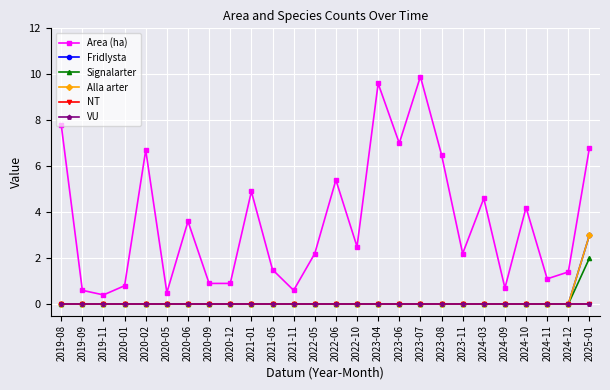

Reading left to right, transcribe all the data shown in this chart.

Area (ha): 7.8	0.6	0.4	0.8	6.7	0.5	3.6	0.9	0.9	4.9	1.5	0.6	2.2	5.4	2.5	9.6	7.0	9.9	6.5	2.2	4.6	0.7	4.2	1.1	1.4	6.8
Fridlysta: 0.0	0.0	0.0	0.0	0.0	0.0	0.0	0.0	0.0	0.0	0.0	0.0	0.0	0.0	0.0	0.0	0.0	0.0	0.0	0.0	0.0	0.0	0.0	0.0	0.0	3.0
Signalarter: 0.0	0.0	0.0	0.0	0.0	0.0	0.0	0.0	0.0	0.0	0.0	0.0	0.0	0.0	0.0	0.0	0.0	0.0	0.0	0.0	0.0	0.0	0.0	0.0	0.0	2.0
Alla arter: 0.0	0.0	0.0	0.0	0.0	0.0	0.0	0.0	0.0	0.0	0.0	0.0	0.0	0.0	0.0	0.0	0.0	0.0	0.0	0.0	0.0	0.0	0.0	0.0	0.0	3.0
NT: 0.0	0.0	0.0	0.0	0.0	0.0	0.0	0.0	0.0	0.0	0.0	0.0	0.0	0.0	0.0	0.0	0.0	0.0	0.0	0.0	0.0	0.0	0.0	0.0	0.0	0.0
VU: 0.0	0.0	0.0	0.0	0.0	0.0	0.0	0.0	0.0	0.0	0.0	0.0	0.0	0.0	0.0	0.0	0.0	0.0	0.0	0.0	0.0	0.0	0.0	0.0	0.0	0.0